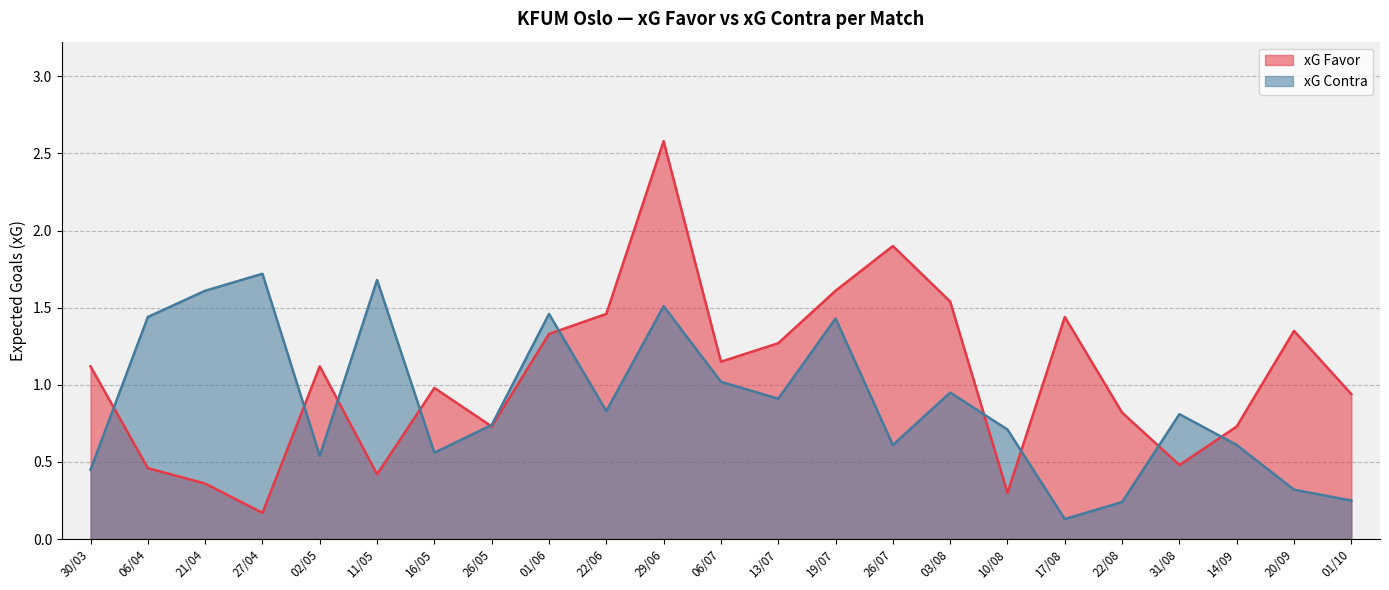

At which category does xG Contra reach its first local valley?

02/05